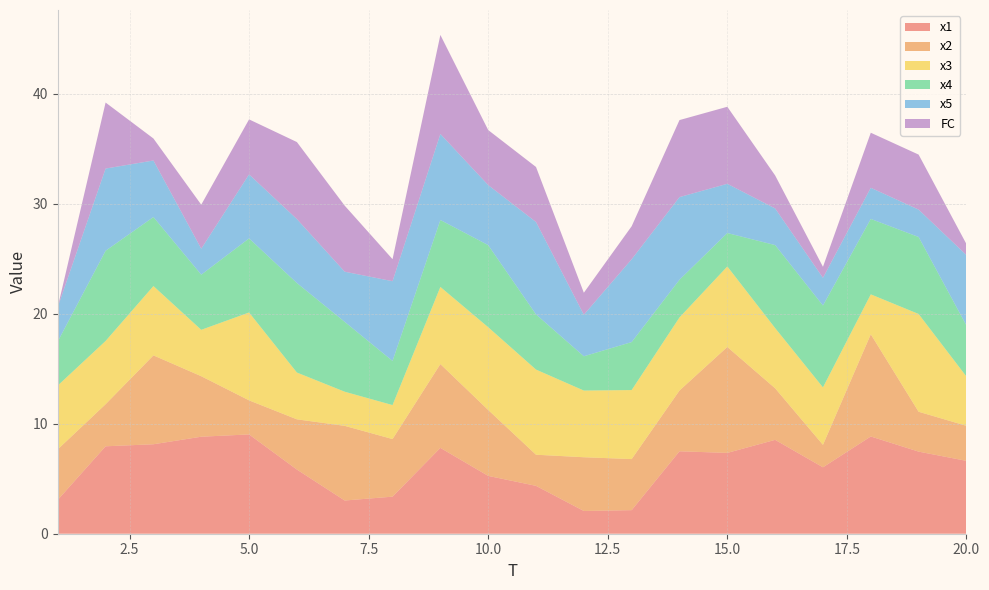

Reading left to right, transcribe all the data shown in this chart.

x1: 3.1	7.9	8.1	8.8	9.0	5.8	3.0	3.4	7.8	5.3	4.4	2.1	2.1	7.5	7.3	8.5	6.0	8.8	7.5	6.6
x2: 4.6	3.8	8.1	5.5	3.1	4.6	6.8	5.2	7.6	6.0	2.8	4.9	4.6	5.5	9.6	4.7	2.0	9.3	3.6	3.2
x3: 5.8	5.7	6.3	4.2	8.0	4.3	3.1	3.1	7.0	7.5	7.7	6.1	6.3	6.6	7.3	5.5	5.2	3.6	8.9	4.5
x4: 4.0	8.2	6.3	5.0	6.7	8.1	6.3	4.0	6.1	7.5	5.0	3.1	4.4	3.4	3.0	7.5	7.4	6.9	7.0	4.6
x5: 3.1	7.5	5.1	2.4	5.8	5.8	4.6	7.2	7.8	5.5	8.4	3.8	7.5	7.5	4.5	3.3	2.5	2.8	2.5	6.4
FC: 0.0	6.0	2.0	4.0	5.0	7.0	6.0	2.0	9.0	5.0	5.0	2.0	3.0	7.0	7.0	3.0	1.0	5.0	5.0	1.0